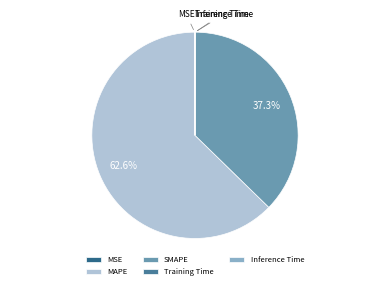

Count the number of slices in the pie.

5